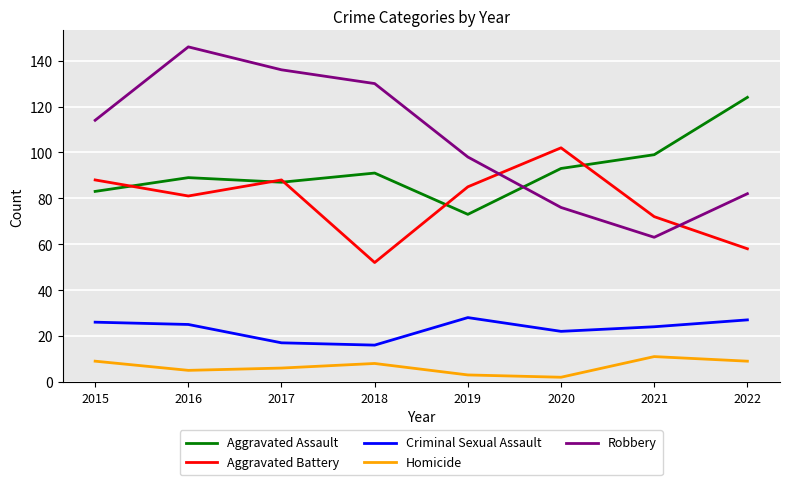

What is the total value across all series at 2022?

300